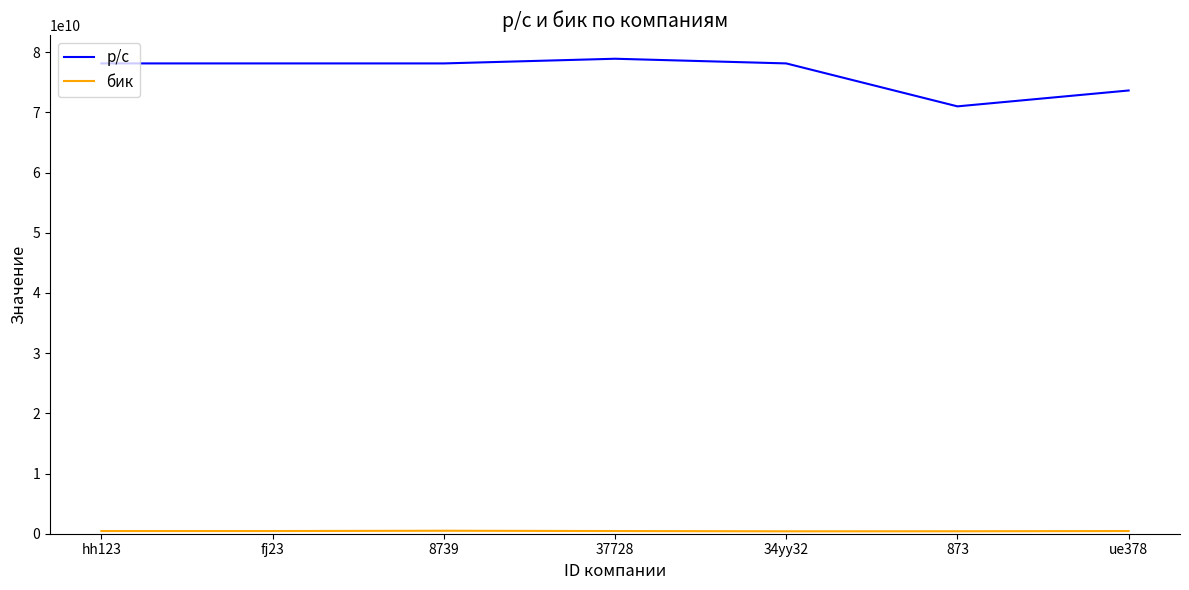

What is the difference between the second highest and second lowest values in the р/с series?

4497097100